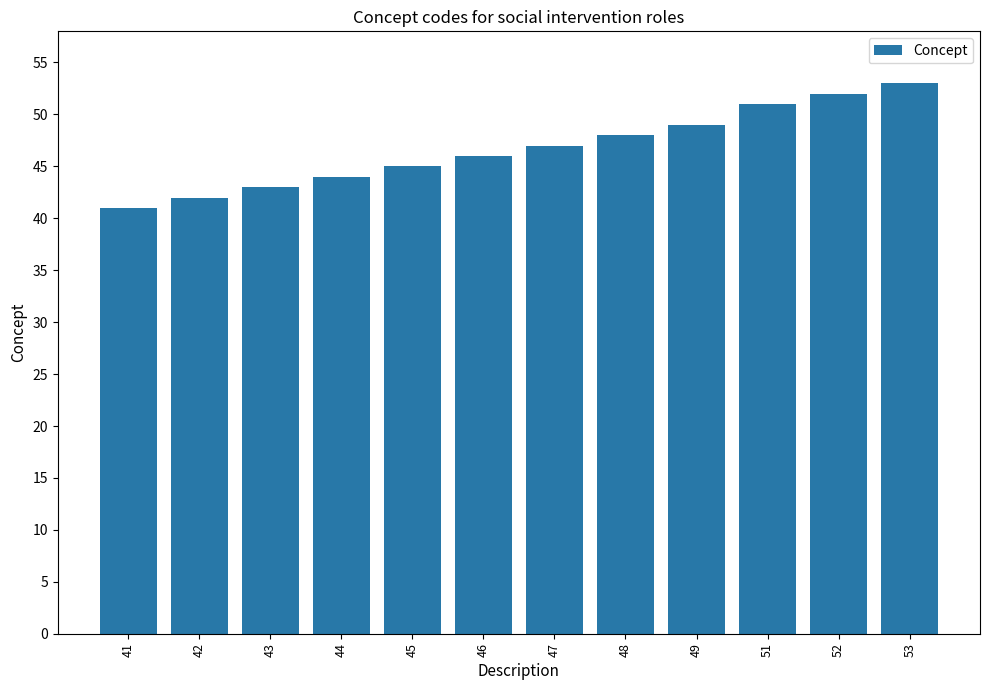

Reading left to right, what are all the values shown in this chart?

41	42	43	44	45	46	47	48	49	51	52	53